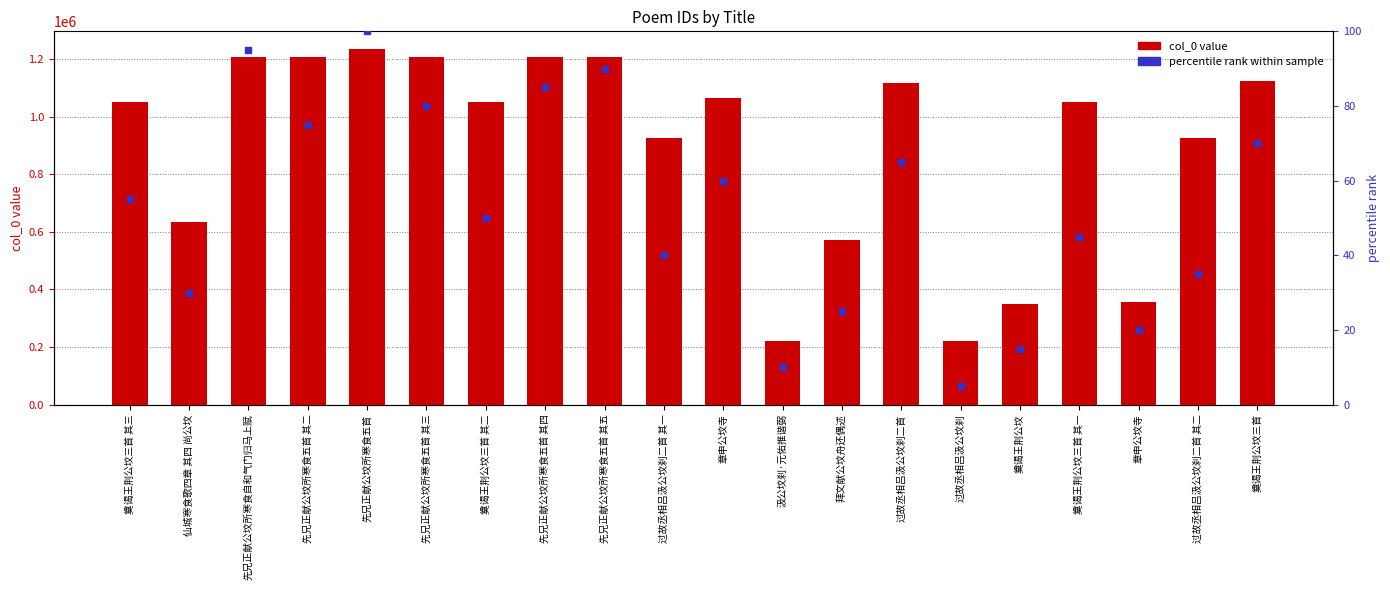

What is the total value across all series at 奠谒王荆公坟?

348234.0